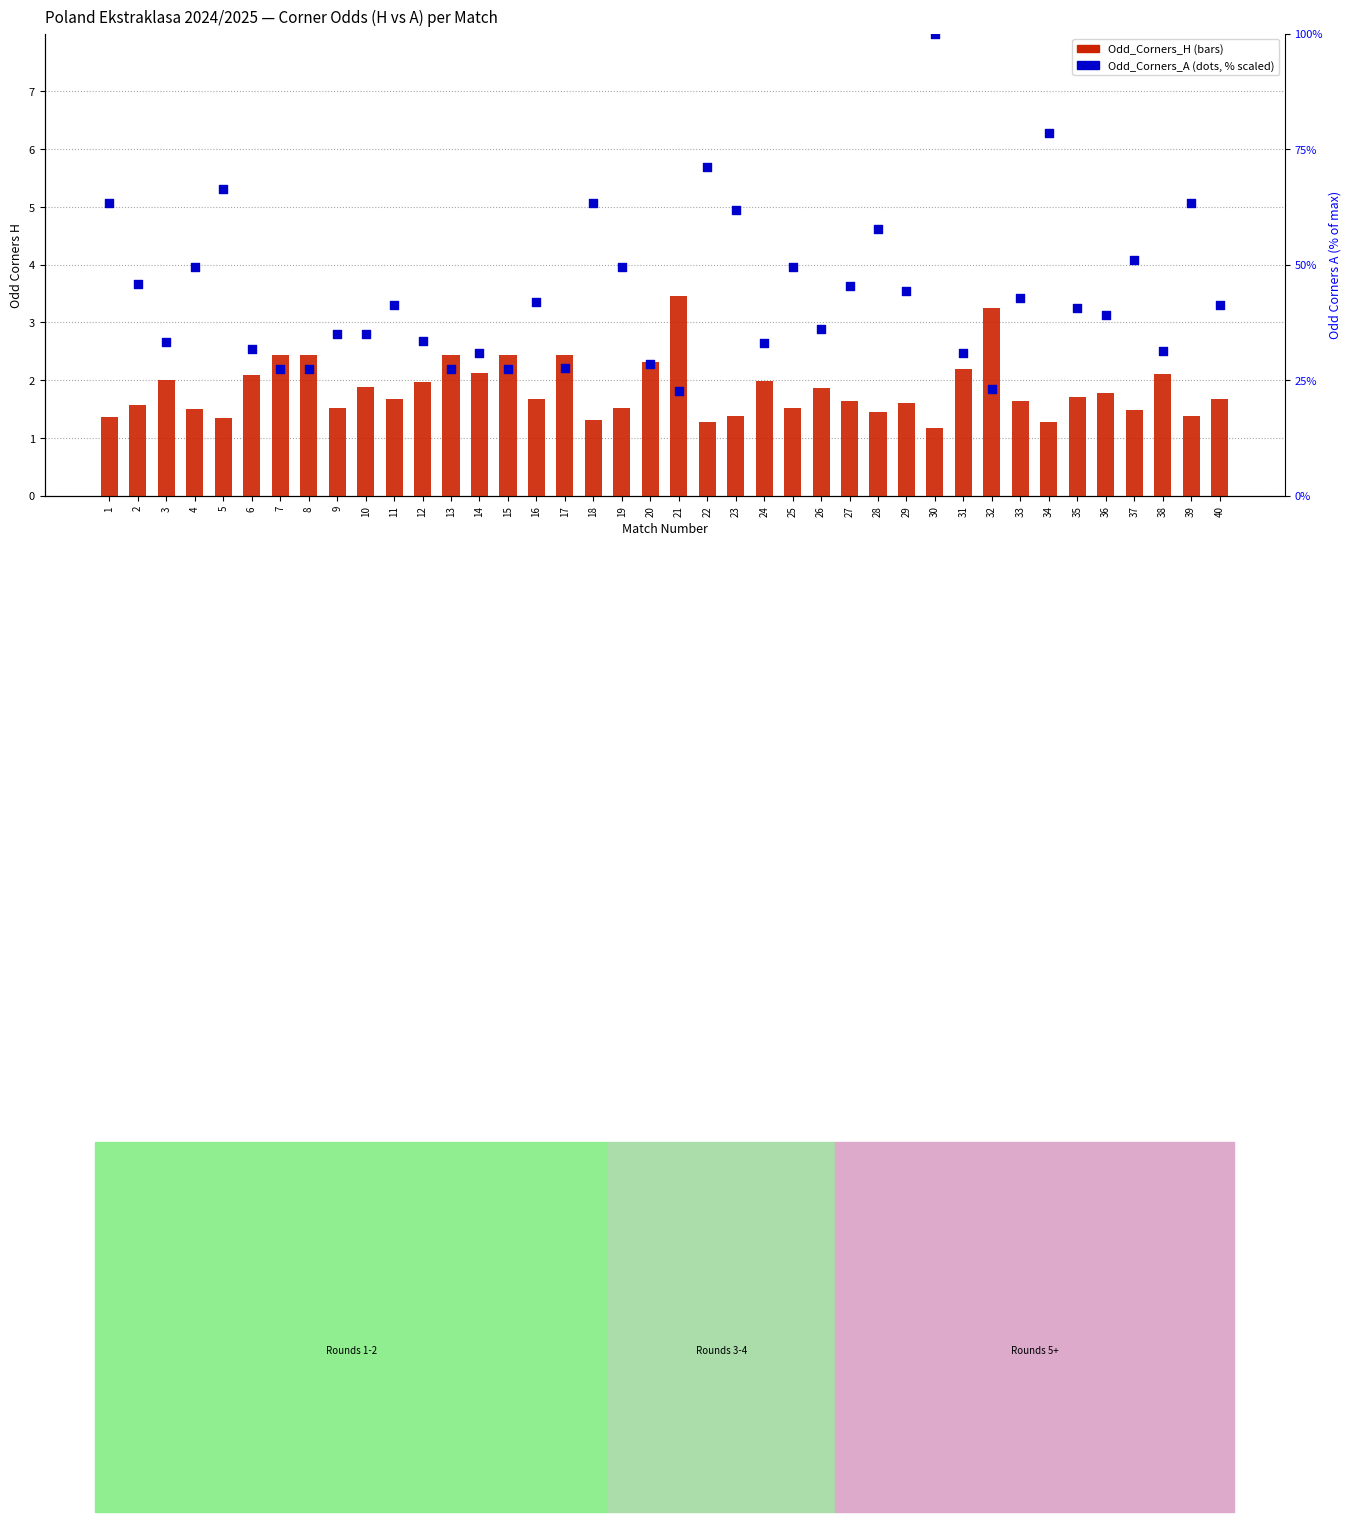

What are all the series names shown in the legend?

Odd_Corners_H, Odd_Corners_A